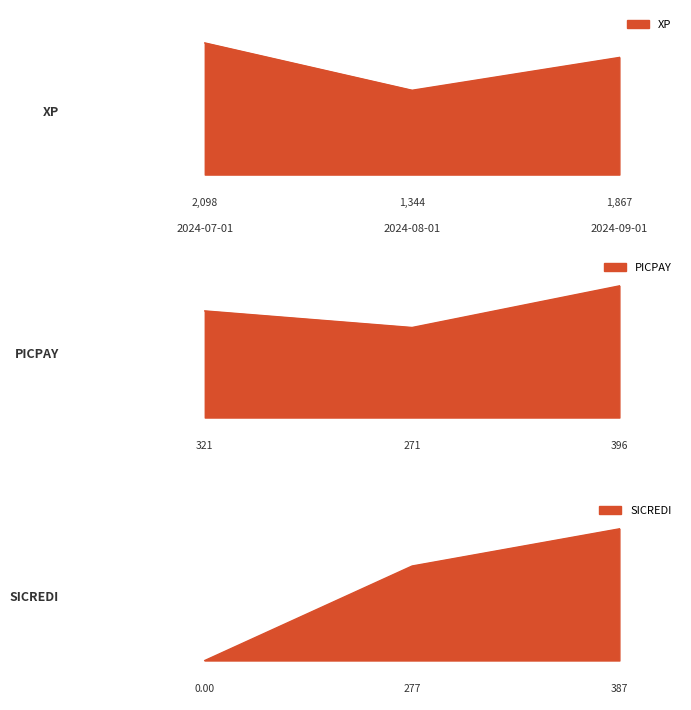

What is the lowest value of the PICPAY series?

271.1